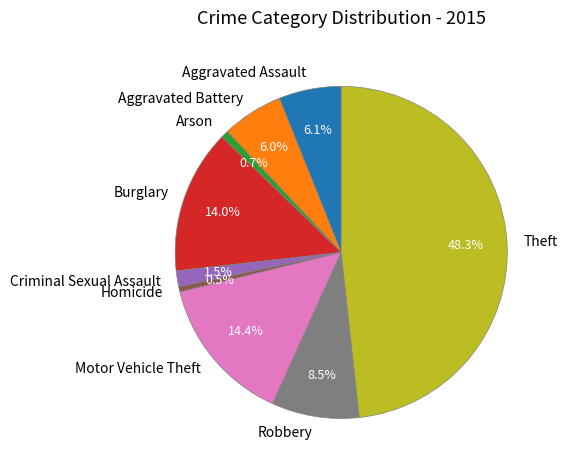

Count the number of slices in the pie.

9